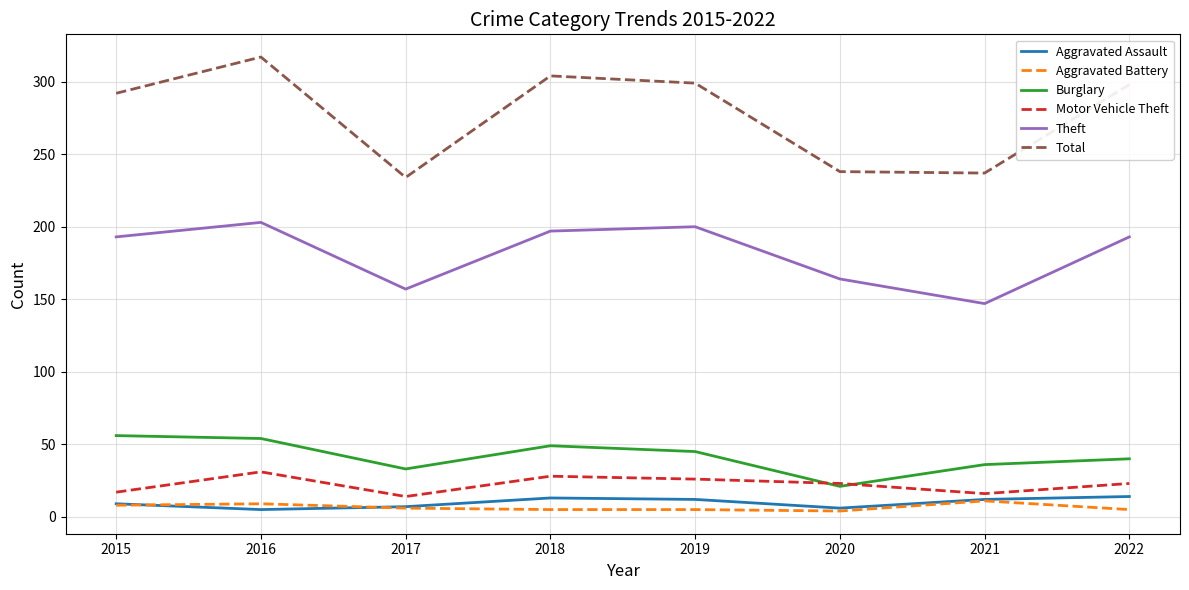

What is the difference between the second highest and minimum values in the Theft series?

53